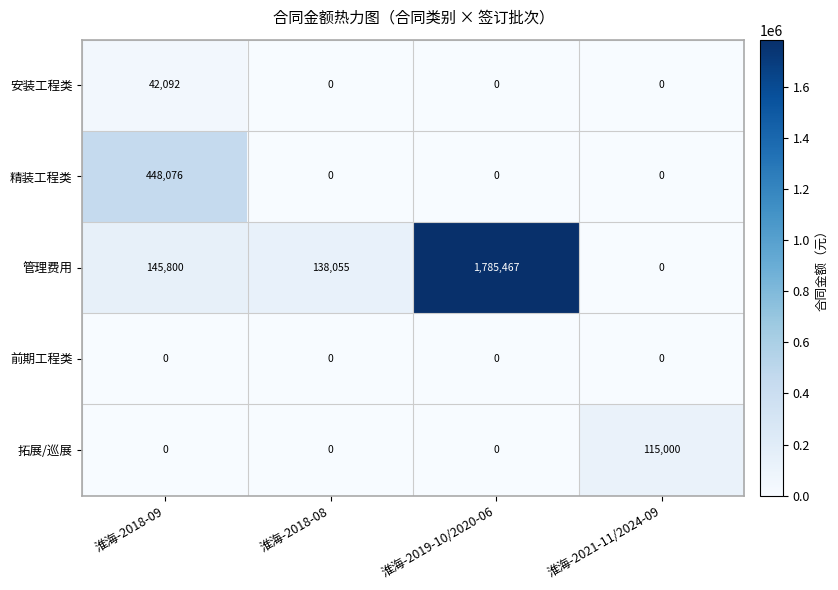

True or false: 精装工程类 has a value of -194164 at 淮海-2018-08.

False